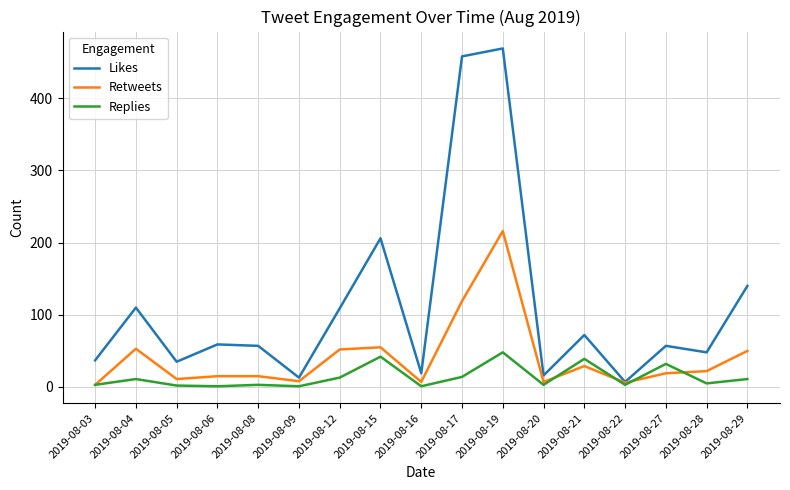

Where is the first local maximum for Likes?

2019-08-04